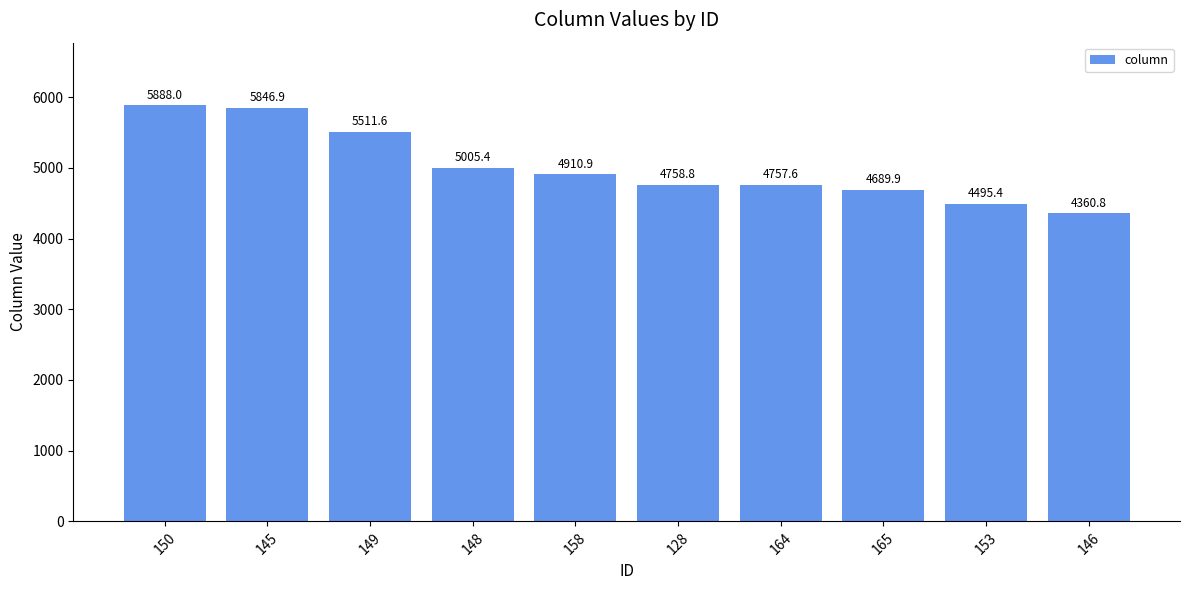

Rank the categories by value from highest to lowest.

150, 145, 149, 148, 158, 128, 164, 165, 153, 146